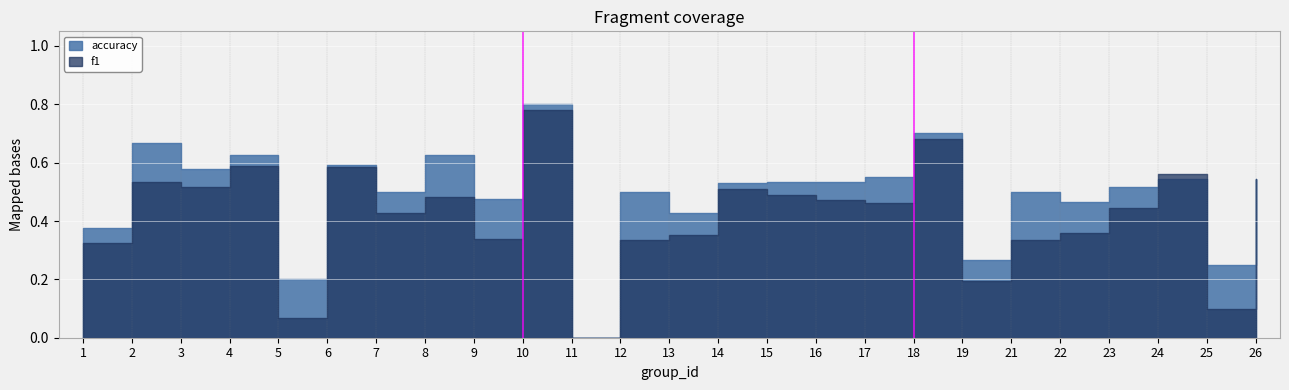

What is the spread (max minus min) of values at 13?

0.1